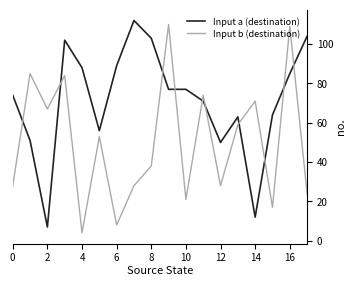

What is the difference between the maximum and minimum values in the Input a (destination) series?

105